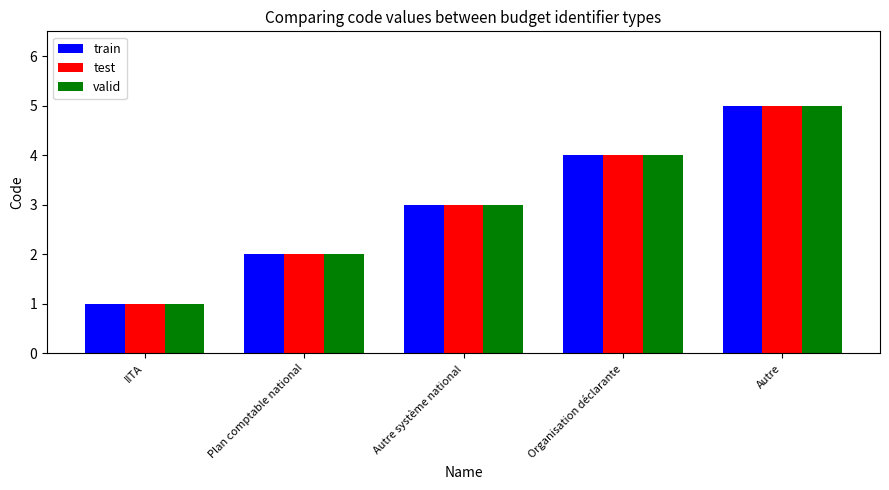

Reading left to right, what are all the values shown in this chart?

train: IITA=1	Plan comptable national=2	Autre système national=3	Organisation déclarante=4	Autre=5
test: IITA=1	Plan comptable national=2	Autre système national=3	Organisation déclarante=4	Autre=5
valid: IITA=1	Plan comptable national=2	Autre système national=3	Organisation déclarante=4	Autre=5